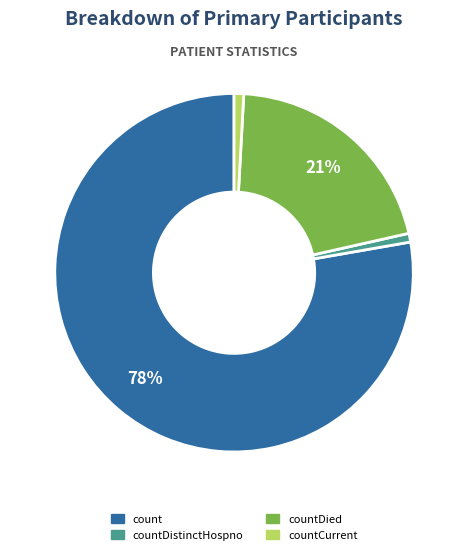

Is there any slice that represents more than half of the pie?

Yes